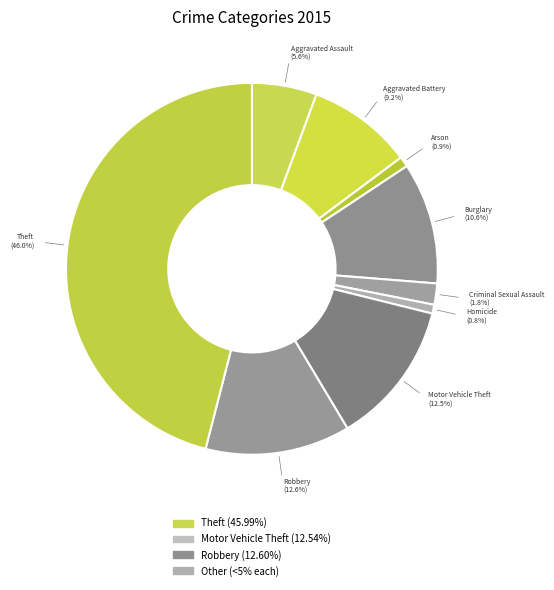

To the nearest percent, what percentage of the pie is Aggravated Battery?

9%